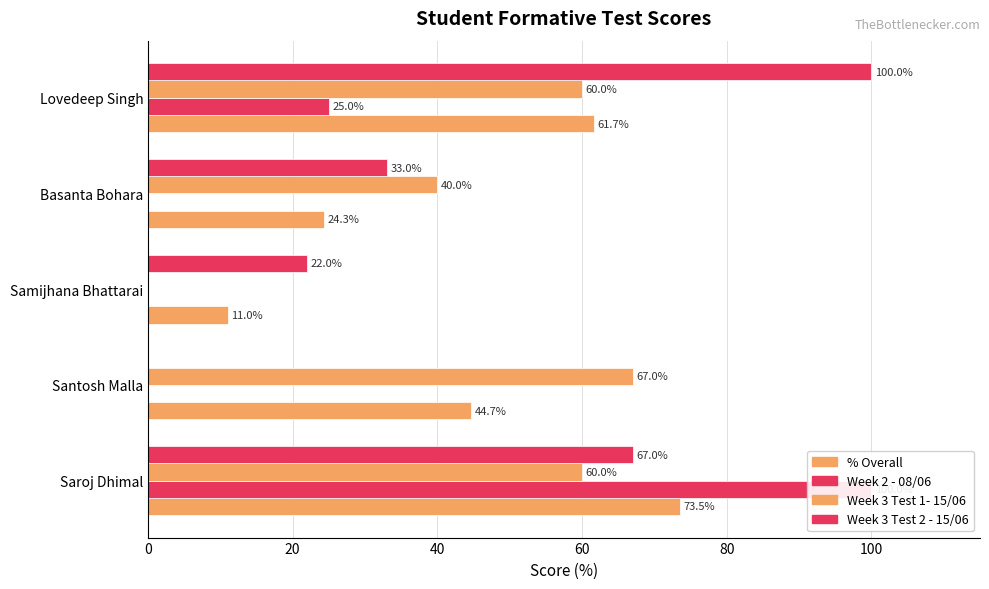

What is the total value across all series at 40?

33.0